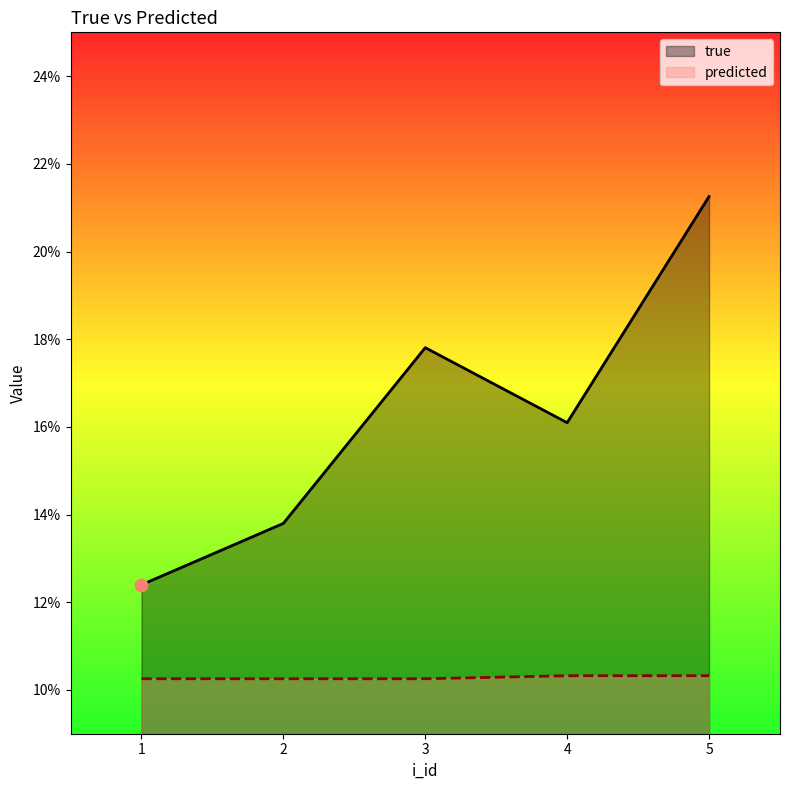

Is the value of predicted at 2 greater than the value of true at 2?

No